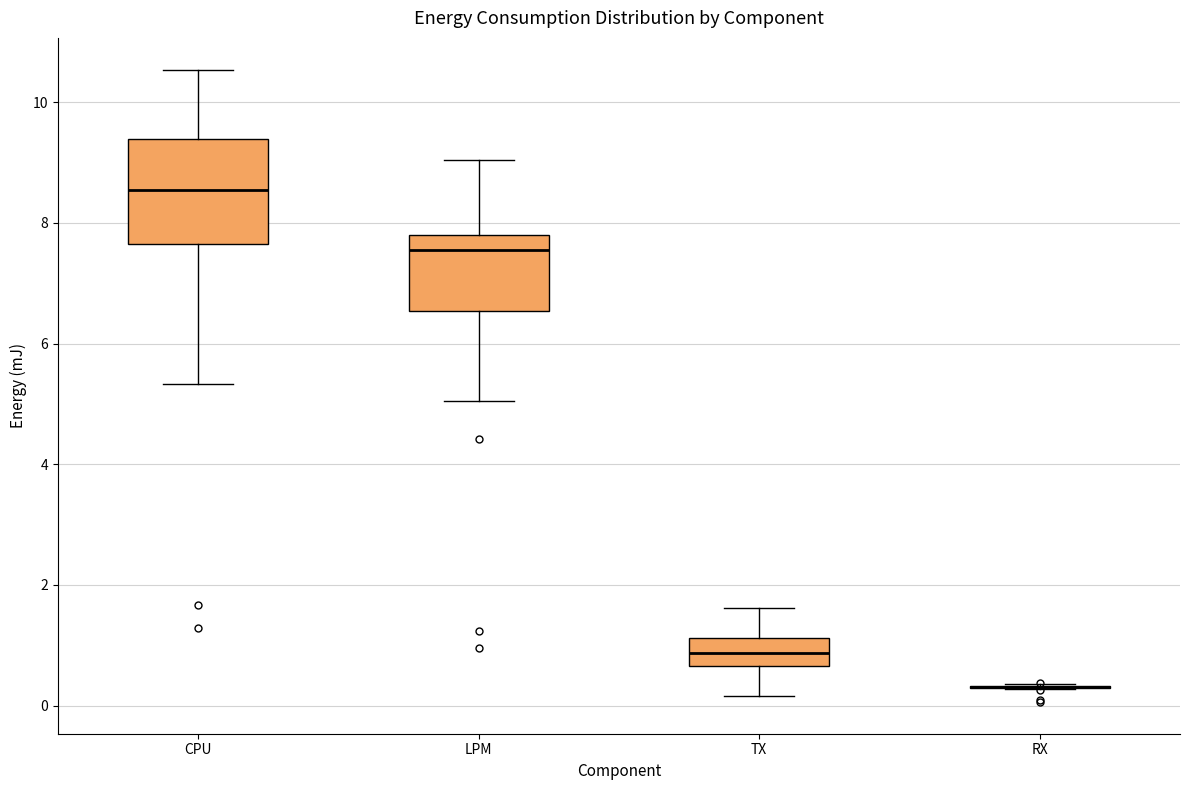

Reading left to right, transcribe this box plot: for each box, give where its median line is, the range the box spans, and where its two whiskers end, as read against the y-axis. The values are not printed on the chart, so give them approximately, as read against the axis.

CPU: median 8.6, box 7.6 to 9.4, whiskers 5.4 to 10.6
LPM: median 7.6, box 6.6 to 7.8, whiskers 5.0 to 9.0
TX: median 0.8, box 0.6 to 1.2, whiskers 0.2 to 1.6
RX: box collapsed to a line at 0.4, whiskers 0.2 to 0.4